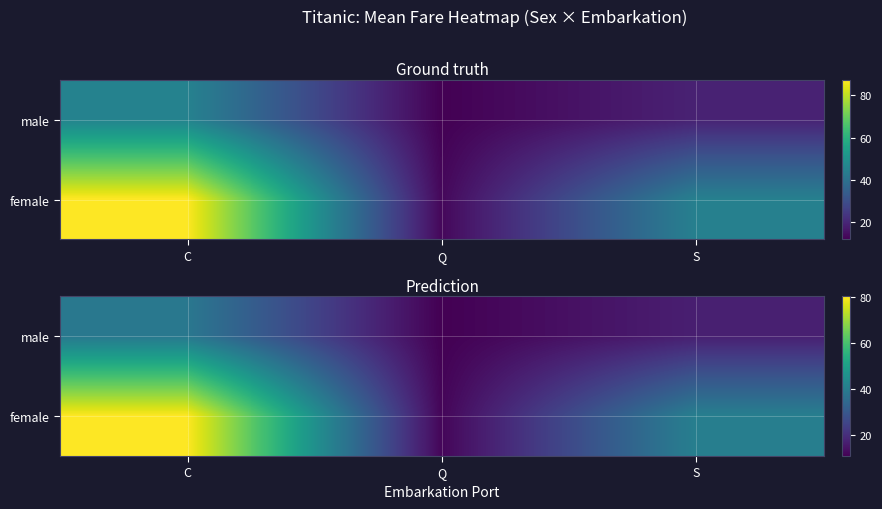

What is the smallest value displayed?

10.7